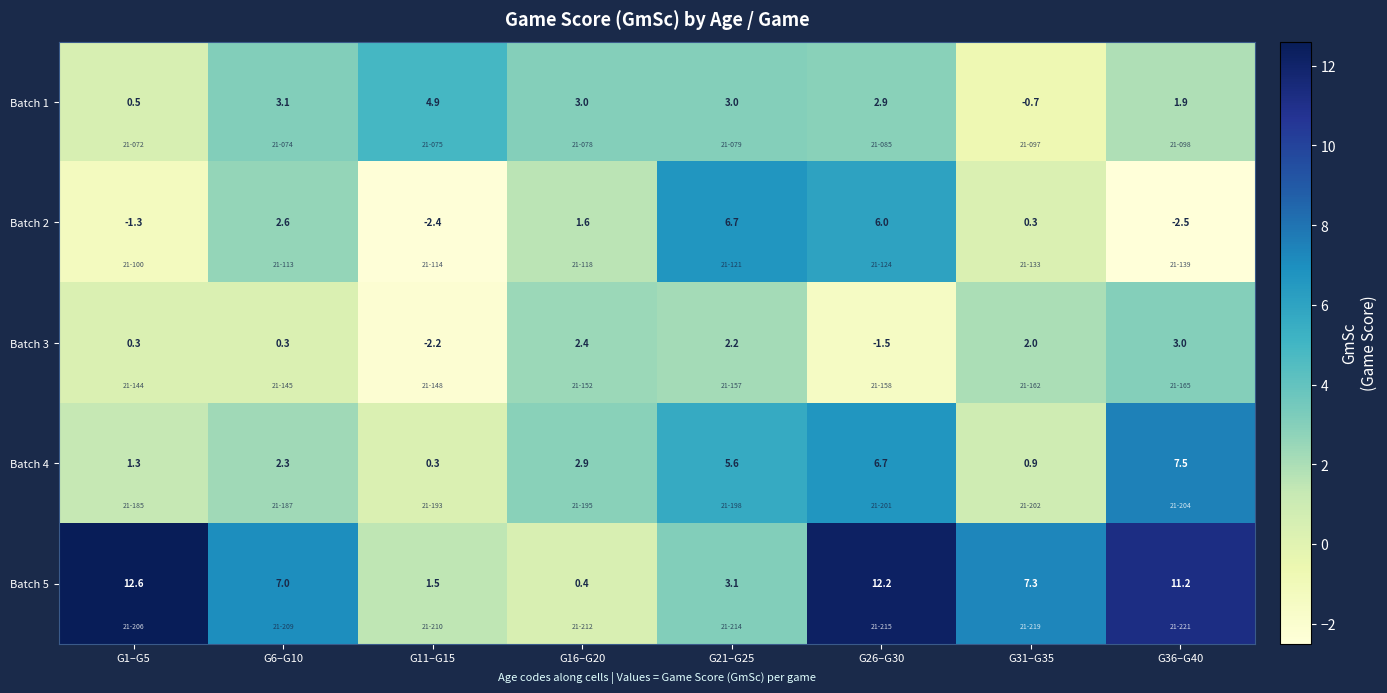

List the labels in order of Batch 2 value, largest first.

G21–G25, G26–G30, G6–G10, G16–G20, G31–G35, G1–G5, G11–G15, G36–G40